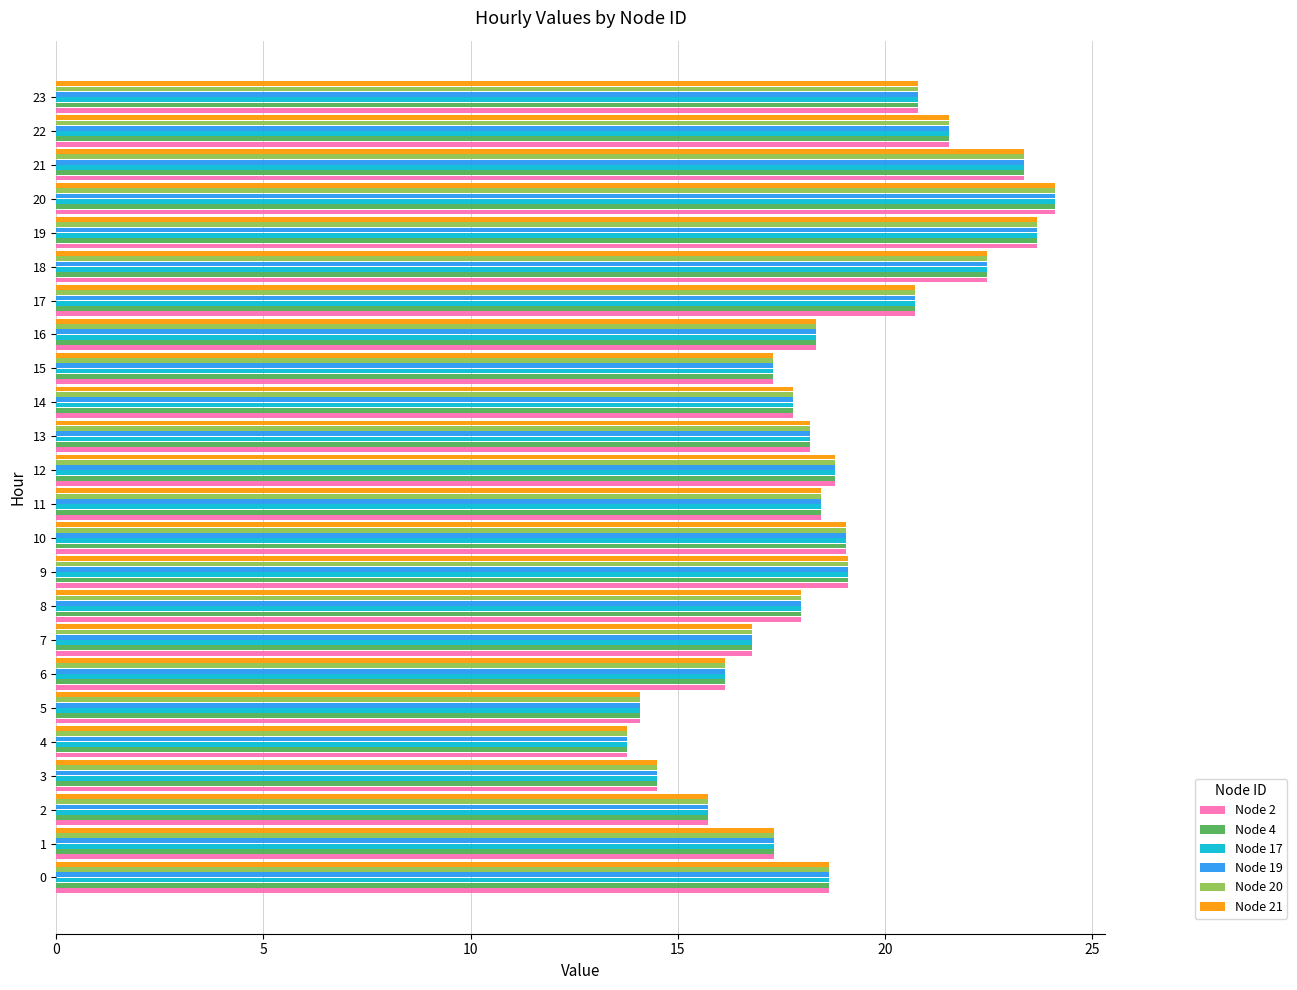

What is the minimum value shown in the chart?

13.8